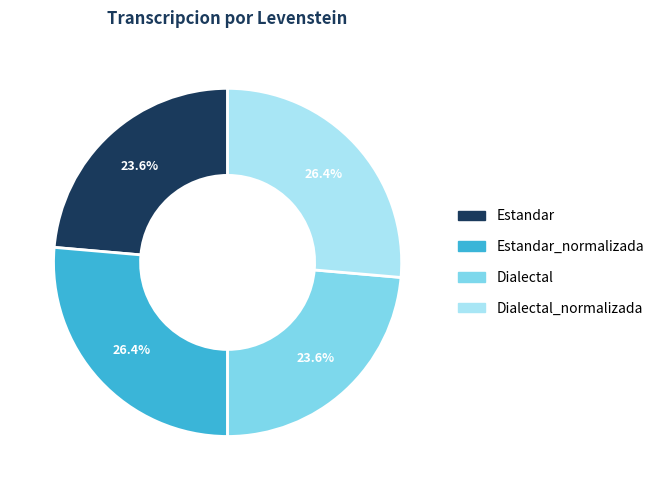

Is there a majority slice in this chart?

No